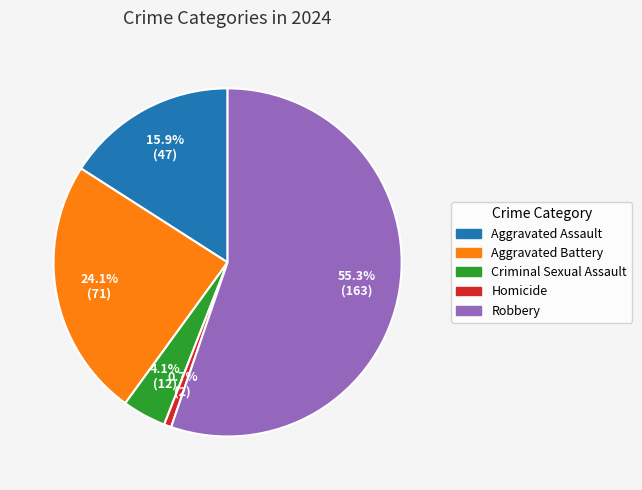

Do Homicide and Aggravated Assault together represent more than half of the pie?

No